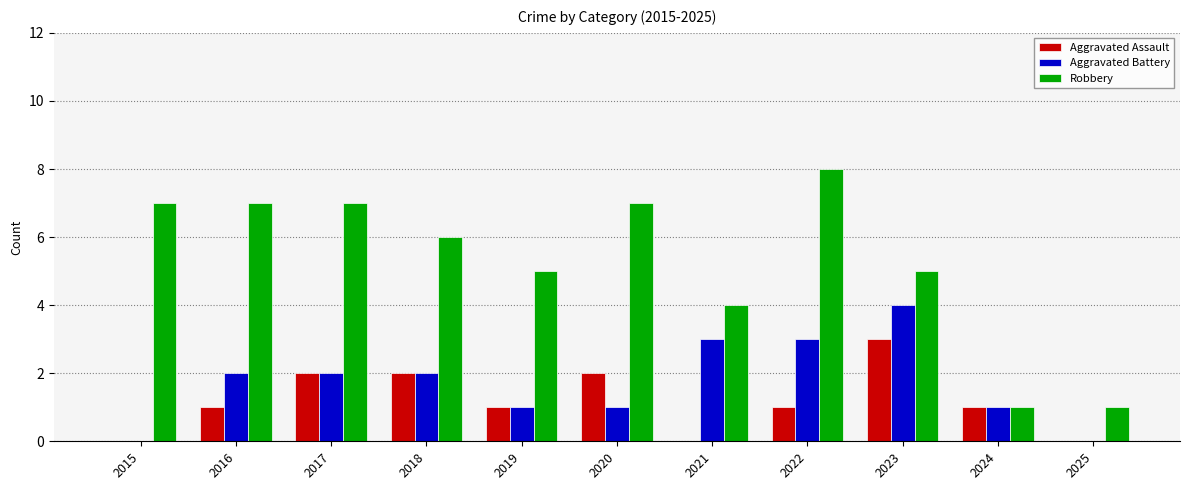

What value does the Robbery series have at 2022?

8